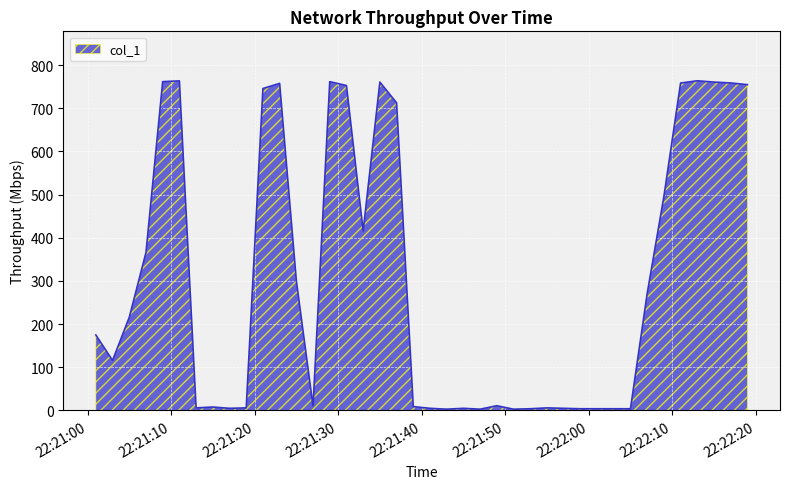

What is the greatest value displayed?

763.5